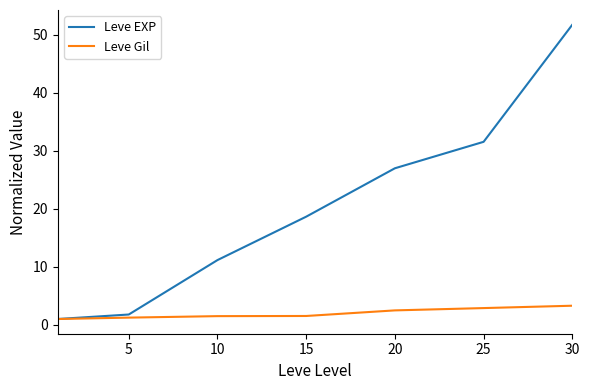

Rank the series by their maximum value, from highest to lowest.

Leve EXP, Leve Gil